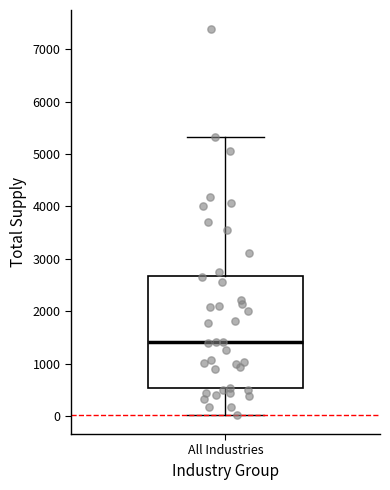

Transcribe this box plot: give where the median line is, the range the box spans, and where the two whiskers end, as read against the y-axis. The values are not printed on the chart, so give them approximately, as read against the axis.

median 1400, box 500 to 2700, whiskers 0 to 5300